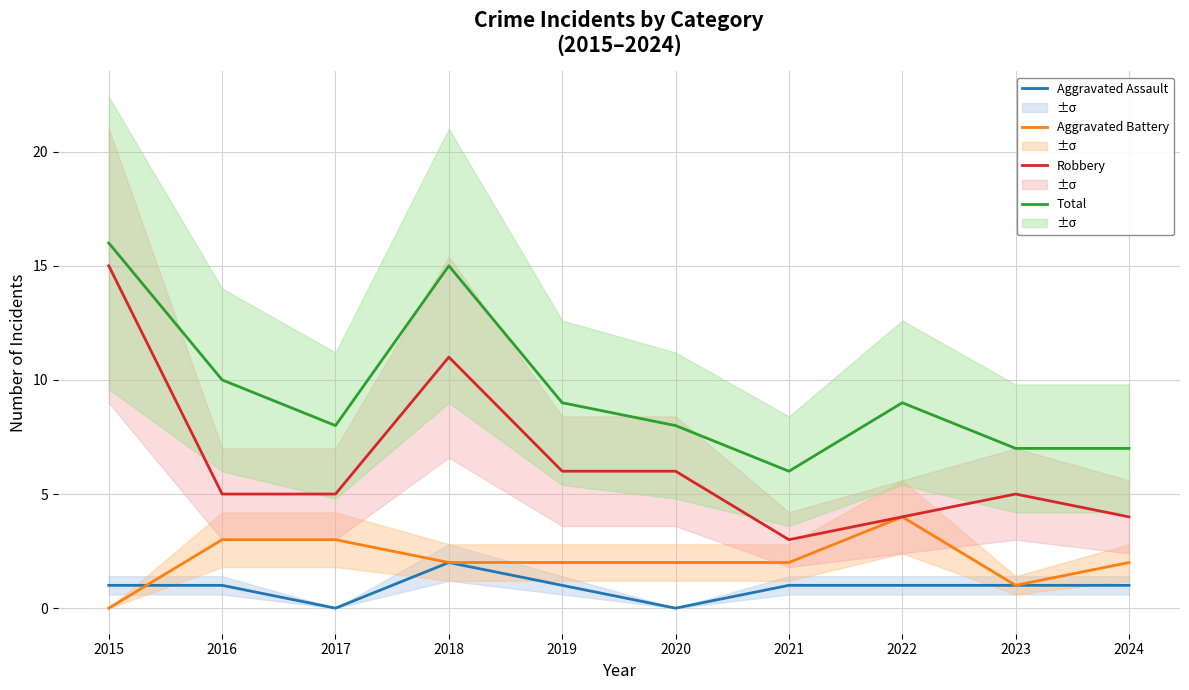

What is the difference between the maximum and second lowest values in the Robbery series?

11